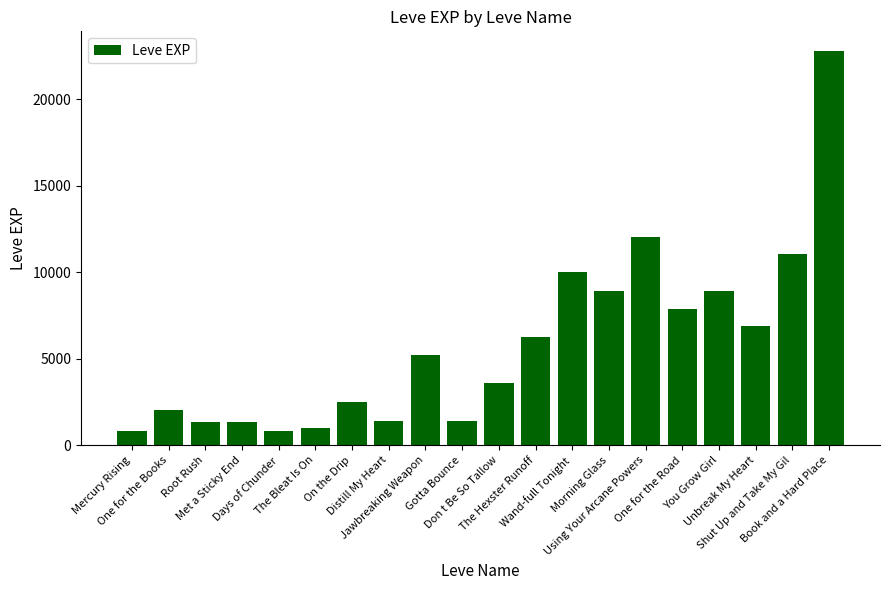

What is the maximum value shown in the chart?

22790